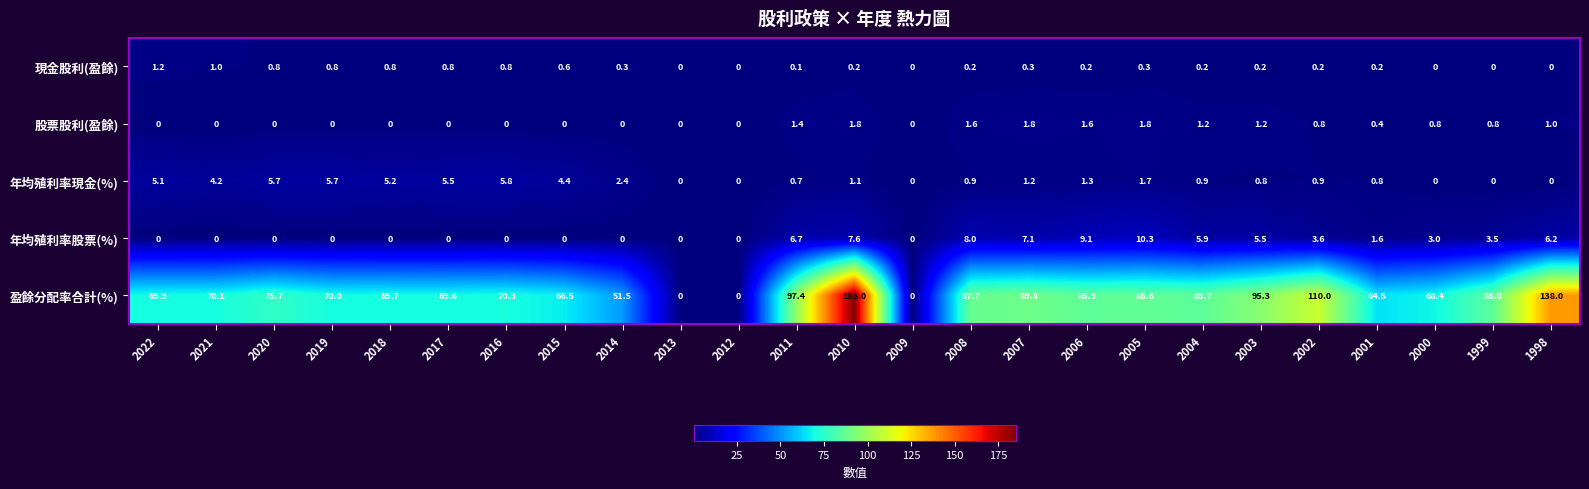

Between 2015 and 1998, which series saw the biggest shift?

盈餘分配率合計(%)